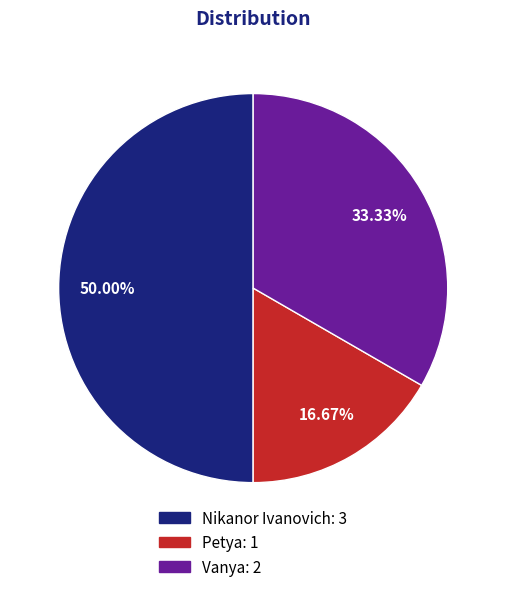

To the nearest percent, what portion does Petya represent?

17%